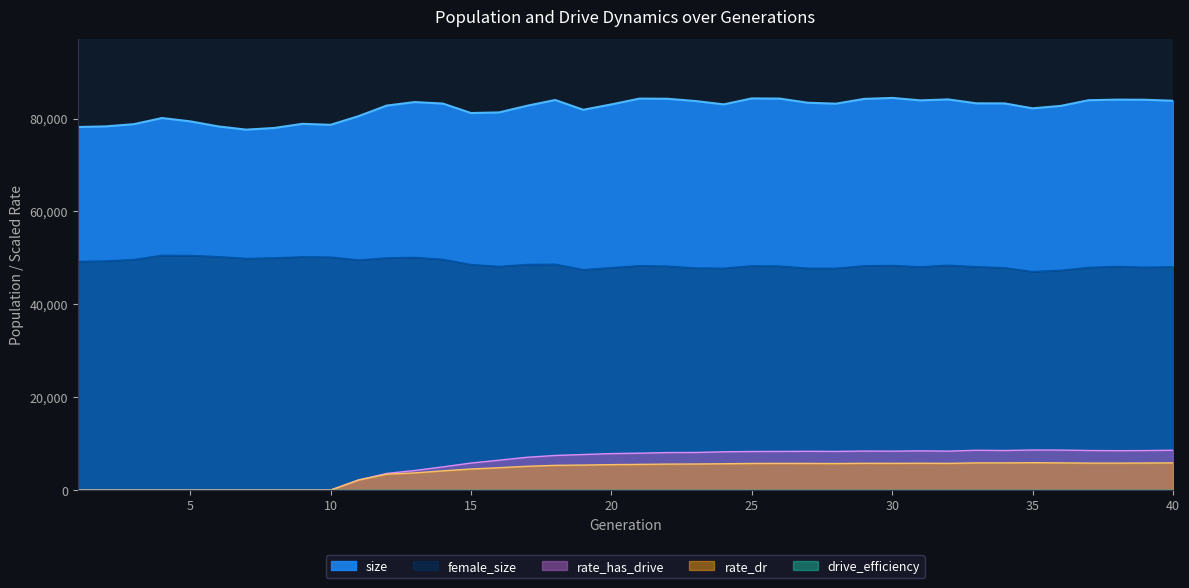

Where is female_size nearest to the value 48811?

18